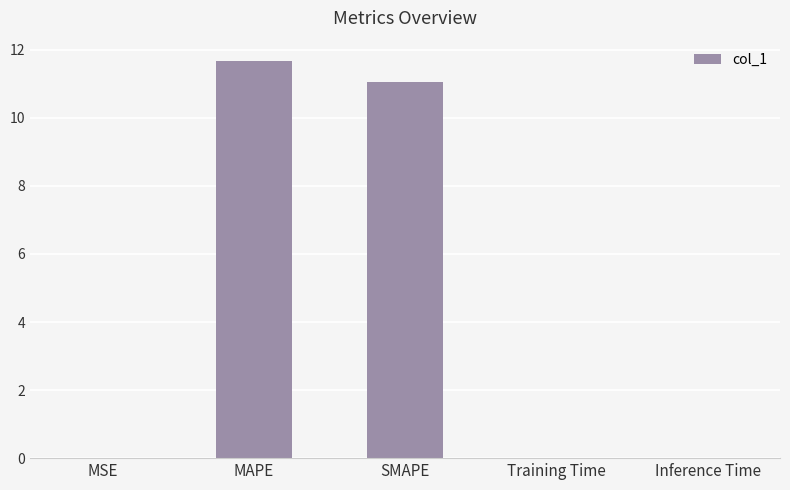

Which category has the highest value across all series?

MAPE